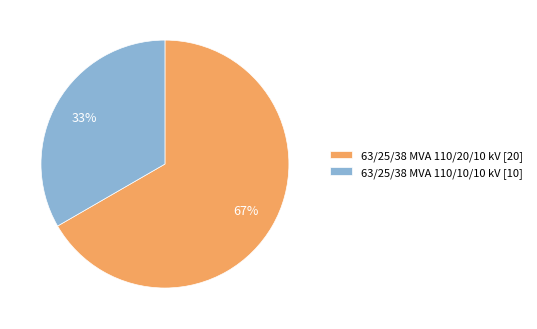

True or false: 63/25/38 MVA 110/20/10 kV accounts for 67% of the total.

True